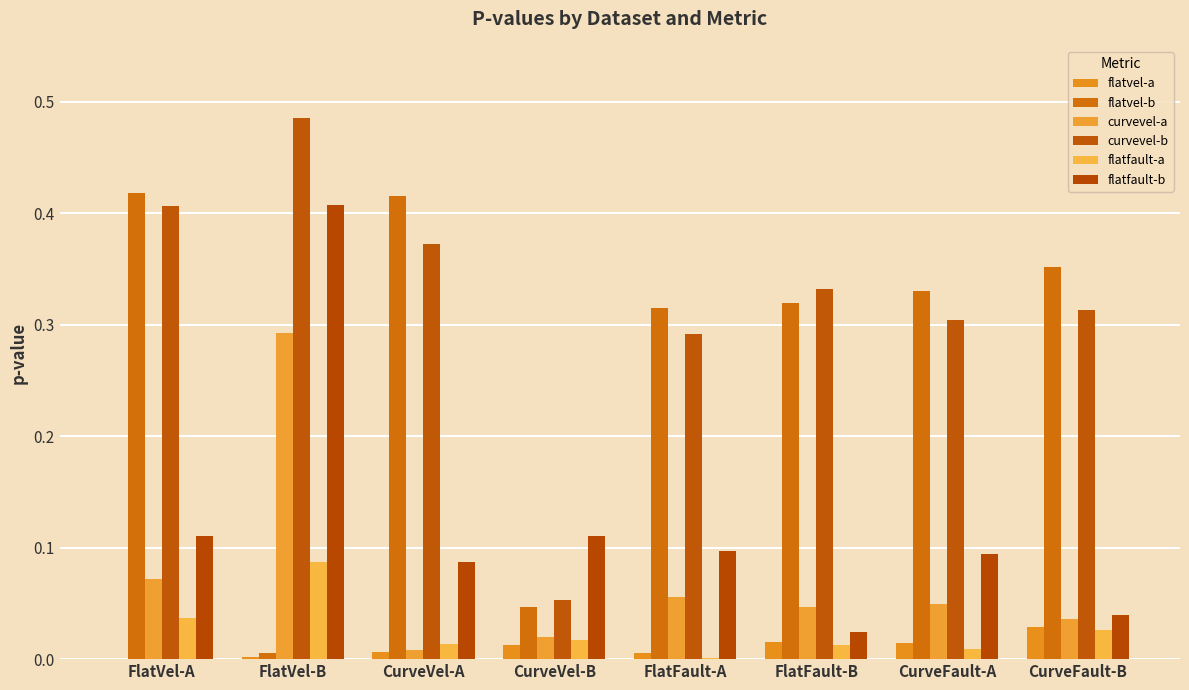

What is the total value across all series at FlatFault-B?

0.8